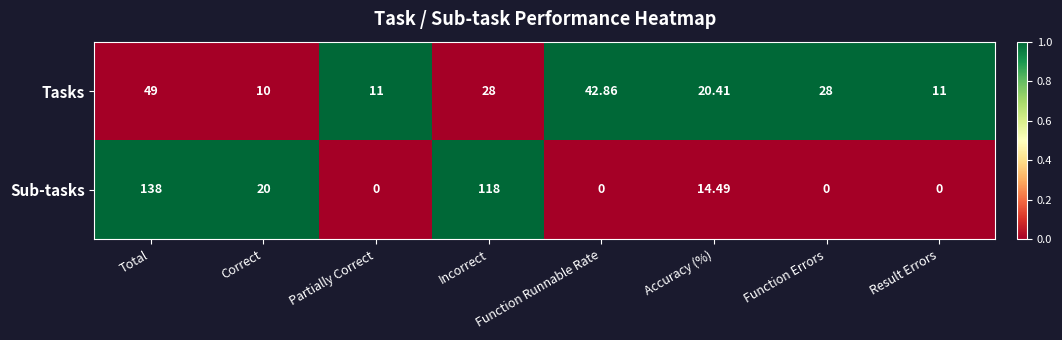

List the series in order of their overall mean, highest first.

Sub-tasks, Tasks